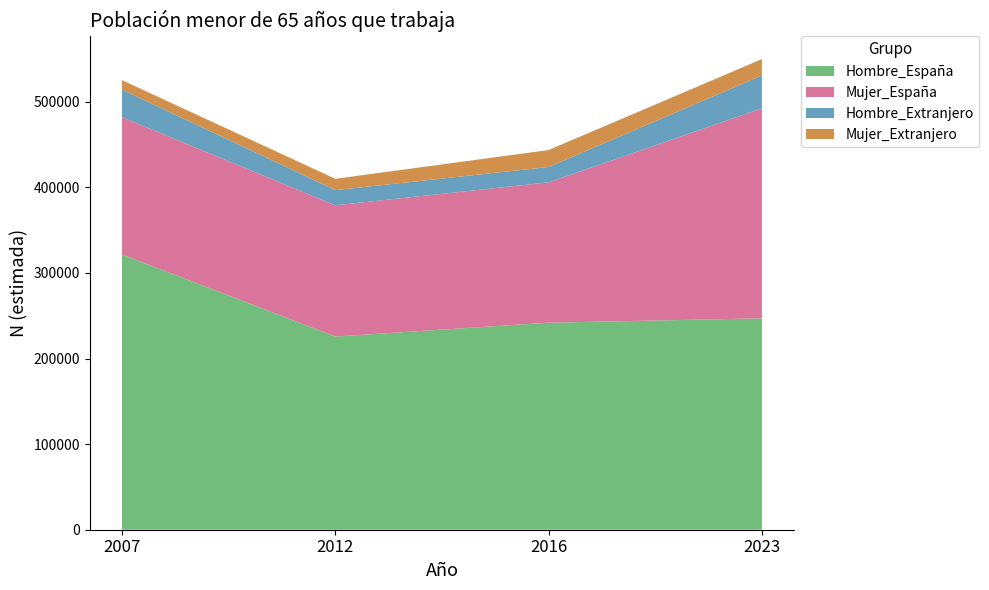

Reading right to left, what are all the values shown in this chart?

Hombre_España: 247000	241911	225723	321552
Mujer_España: 245432	163989	153364	160407
Hombre_Extranjero: 38401	17951	17652	32205
Mujer_Extranjero: 19084	19768	13300	11168